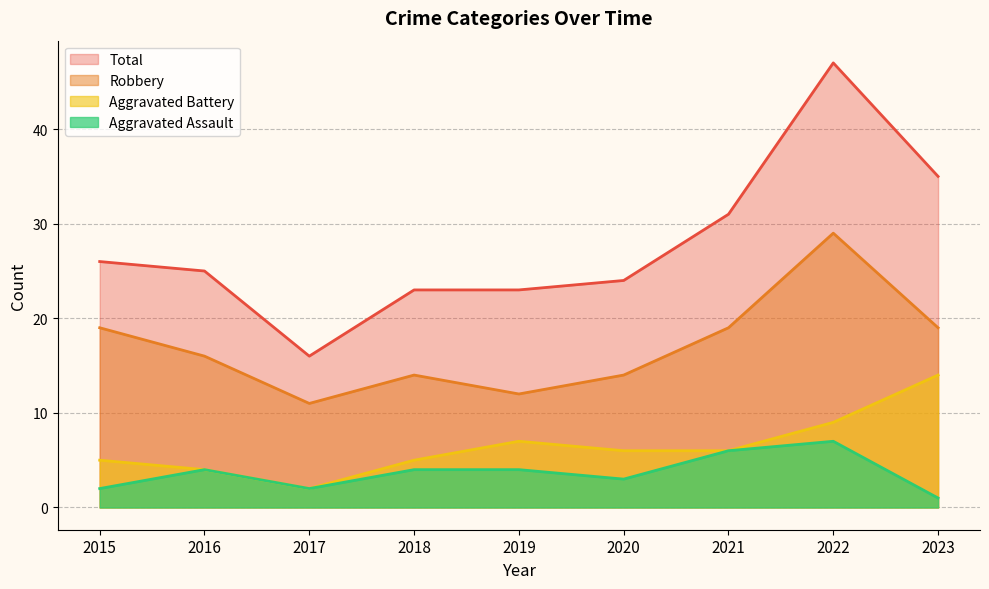

What is the spread (max minus min) of values at 2020?

21